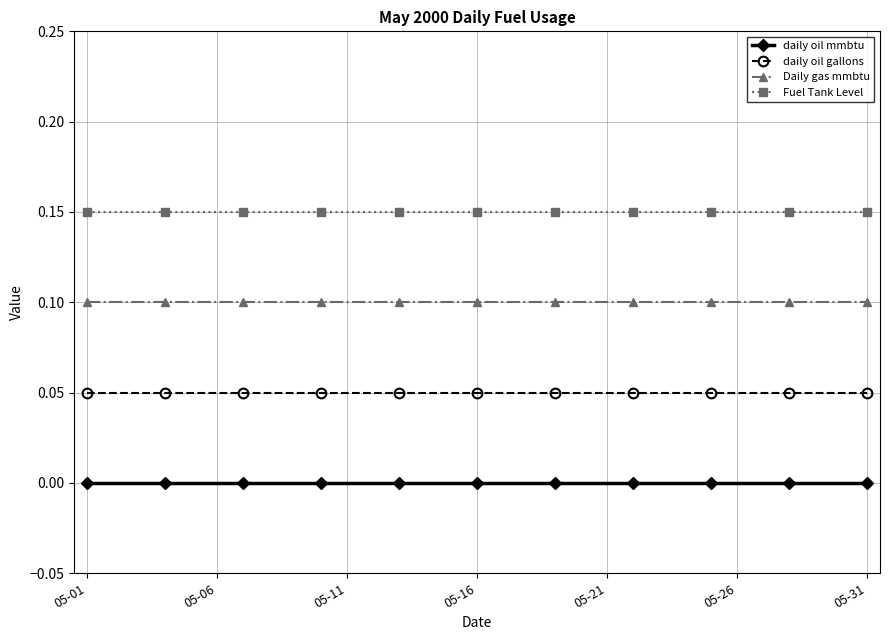

What is the sum of all Fuel Tank Level values?

4.7